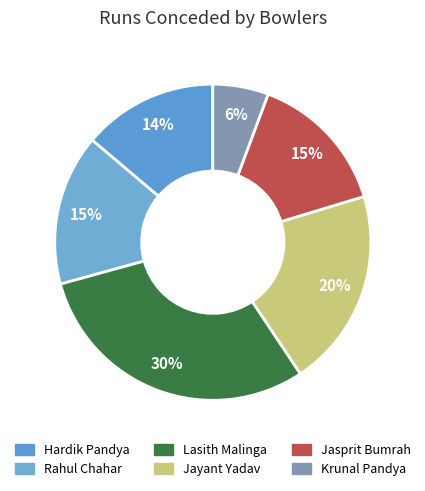

Which slice is the largest?

Lasith Malinga